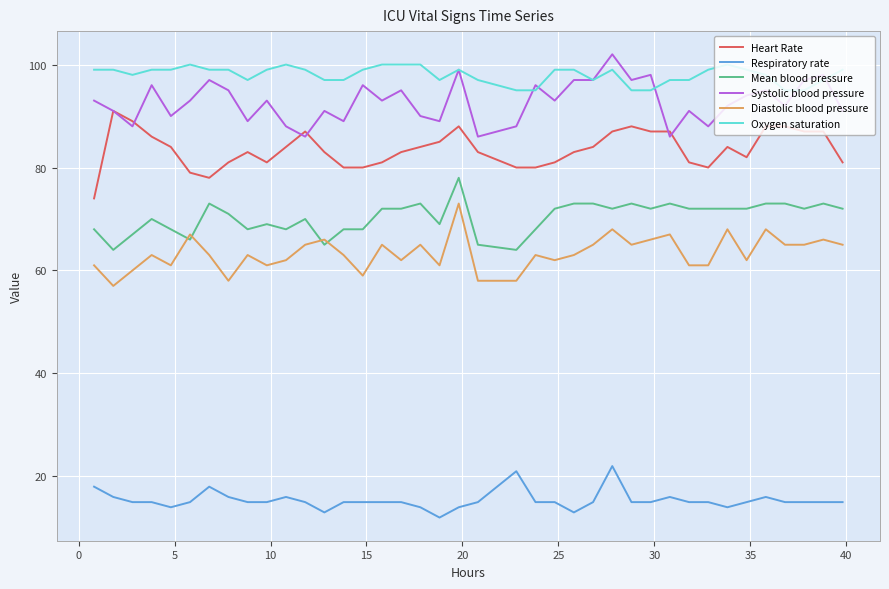

Reading right to left, list all the values displayed in this chart.

Heart Rate: 81	87	87	88	88	82	84	80	81	87	87	88	87	84	83	81	80	80	83	88	85	84	83	81	80	80	83	87	84	81	83	81	78	79	84	86	89	91	74
Respiratory rate: 15	15	15	15	16	15	14	15	15	16	15	15	22	15	13	15	15	21	15	14	12	14	15	15	15	15	13	15	16	15	15	16	18	15	14	15	15	16	18
Mean blood pressure: 72	73	72	73	73	72	72	72	72	73	72	73	72	73	73	72	68	64	65	78	69	73	72	72	68	68	65	70	68	69	68	71	73	66	68	70	67	64	68
Systolic blood pressure: 91	98	97	92	95	94	92	88	91	86	98	97	102	97	97	93	96	88	86	99	89	90	95	93	96	89	91	86	88	93	89	95	97	93	90	96	88	91	93
Diastolic blood pressure: 65	66	65	65	68	62	68	61	61	67	66	65	68	65	63	62	63	58	58	73	61	65	62	65	59	63	66	65	62	61	63	58	63	67	61	63	60	57	61
Oxygen saturation: 99	97	95	95	98	99	100	99	97	97	95	95	99	97	99	99	95	95	97	99	97	100	100	100	99	97	97	99	100	99	97	99	99	100	99	99	98	99	99